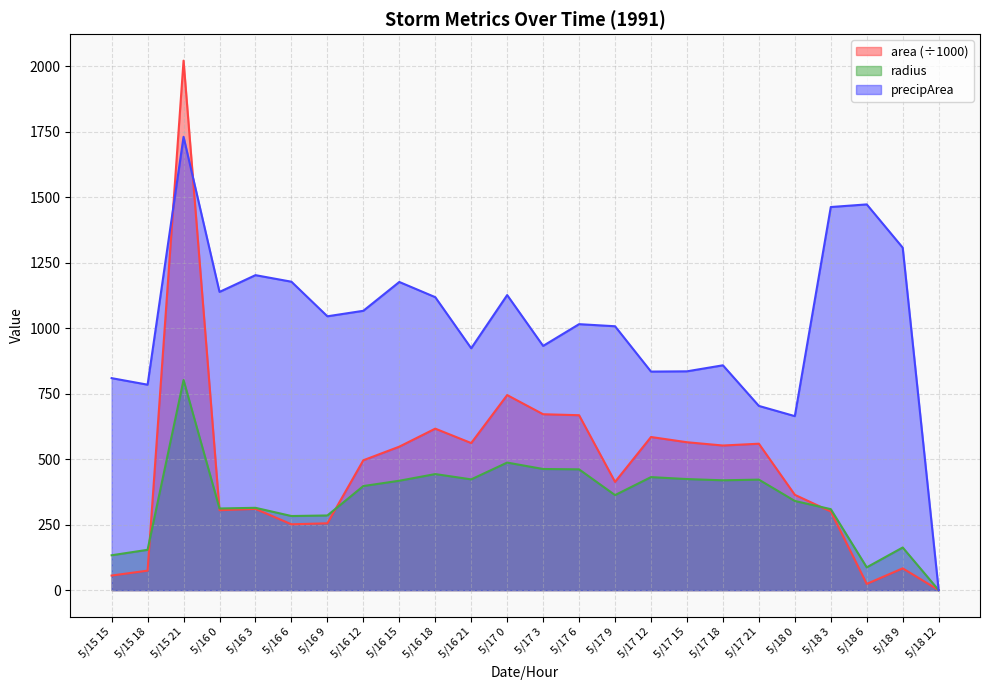

True or false: precipArea and radius intersect in this chart.

False